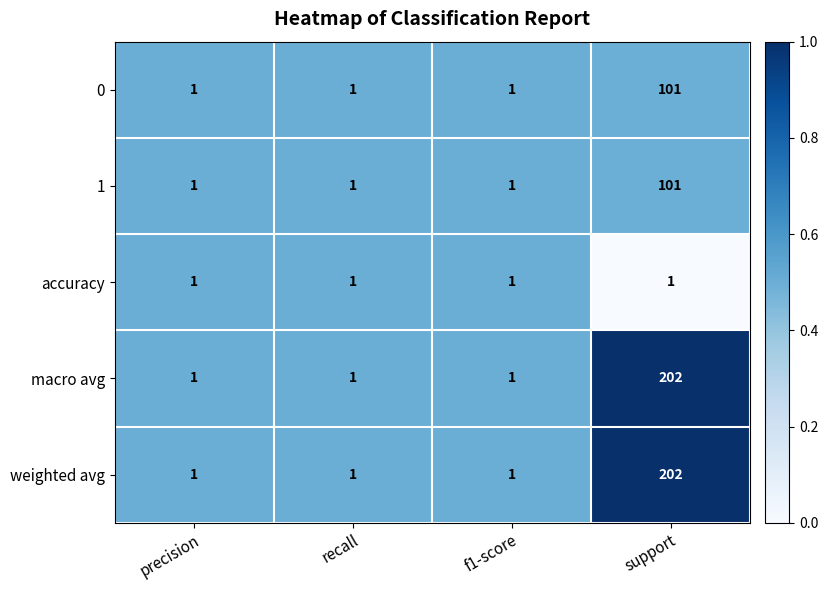

Is the value of 1 at support greater than the value of macro avg at f1-score?

Yes